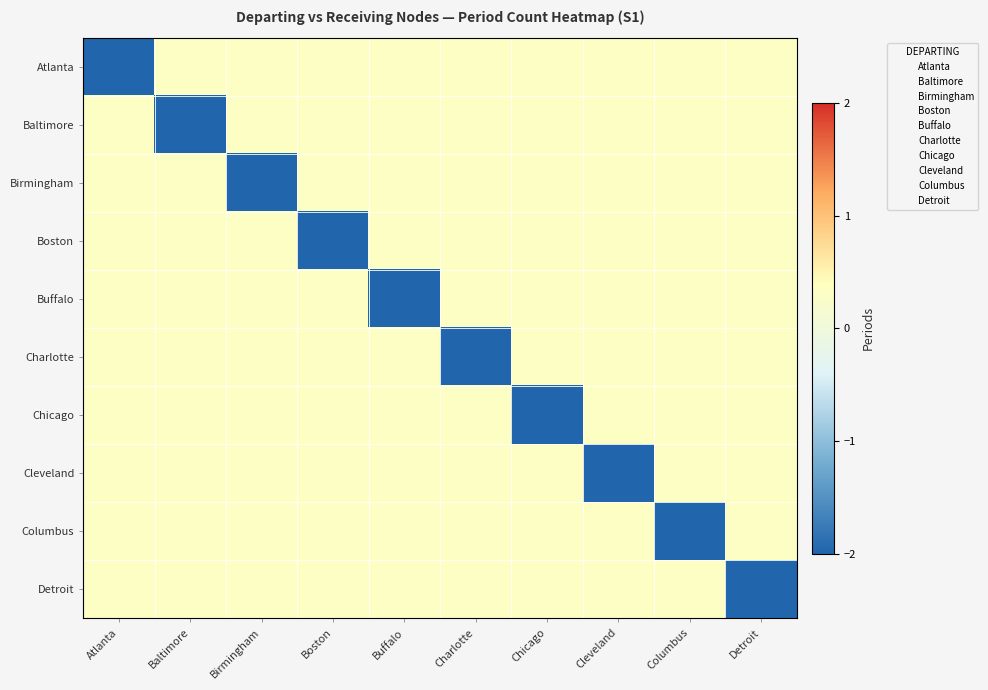

What is the total value across all series at Detroit?

1.0